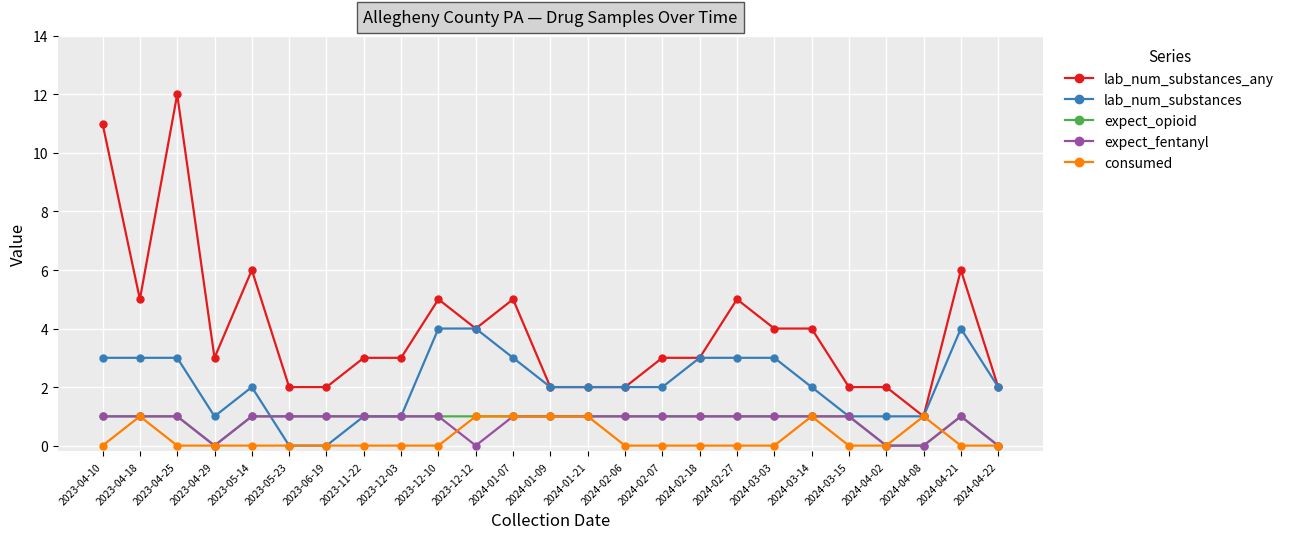

Is this an area chart (filled region under the line)?

No